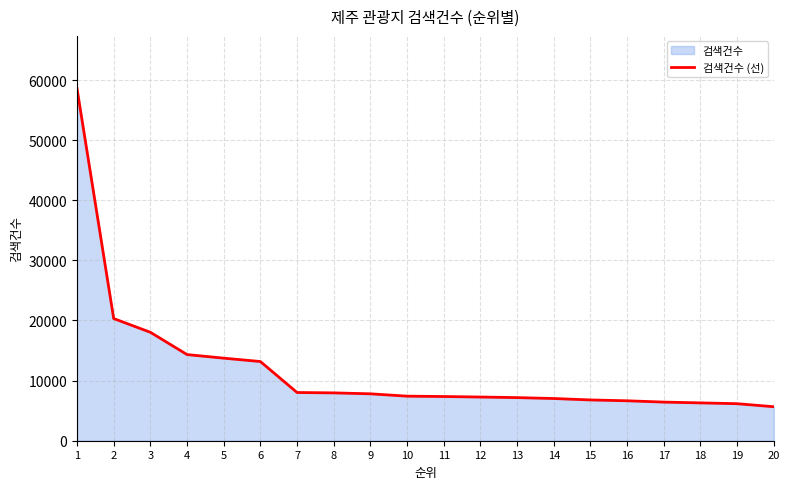

Rank the categories by value from lowest to highest.

20, 19, 18, 17, 16, 15, 14, 13, 12, 11, 10, 9, 8, 7, 6, 5, 4, 3, 2, 1